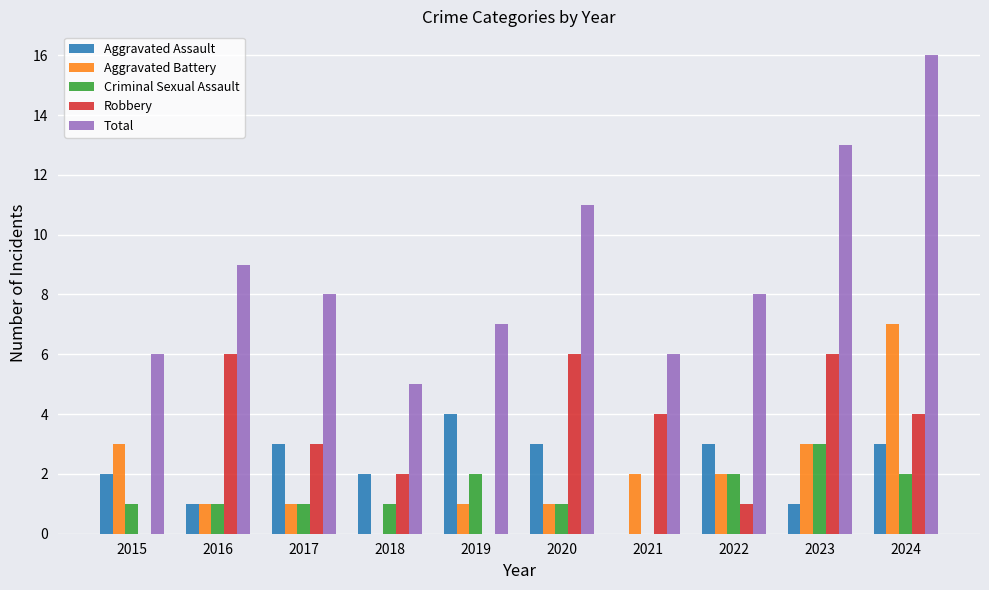

Reading left to right, extract all data points from this chart.

Aggravated Assault: 2	1	3	2	4	3	0	3	1	3
Aggravated Battery: 3	1	1	0	1	1	2	2	3	7
Criminal Sexual Assault: 1	1	1	1	2	1	0	2	3	2
Robbery: 0	6	3	2	0	6	4	1	6	4
Total: 6	9	8	5	7	11	6	8	13	16